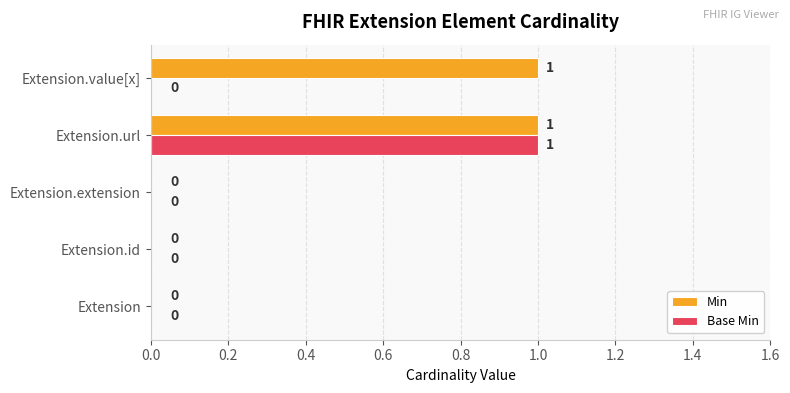

Which series has the largest total across all categories?

Min